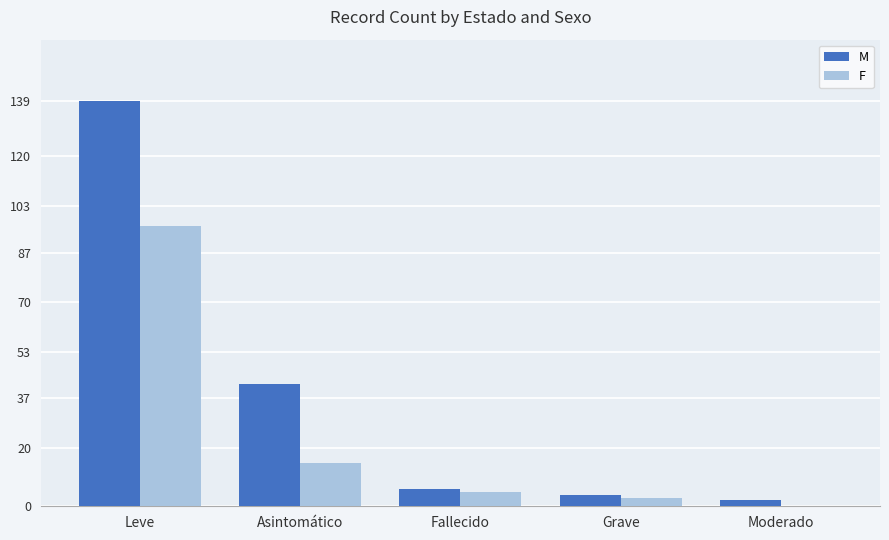

What is the difference between the F values at Moderado and Grave?

3